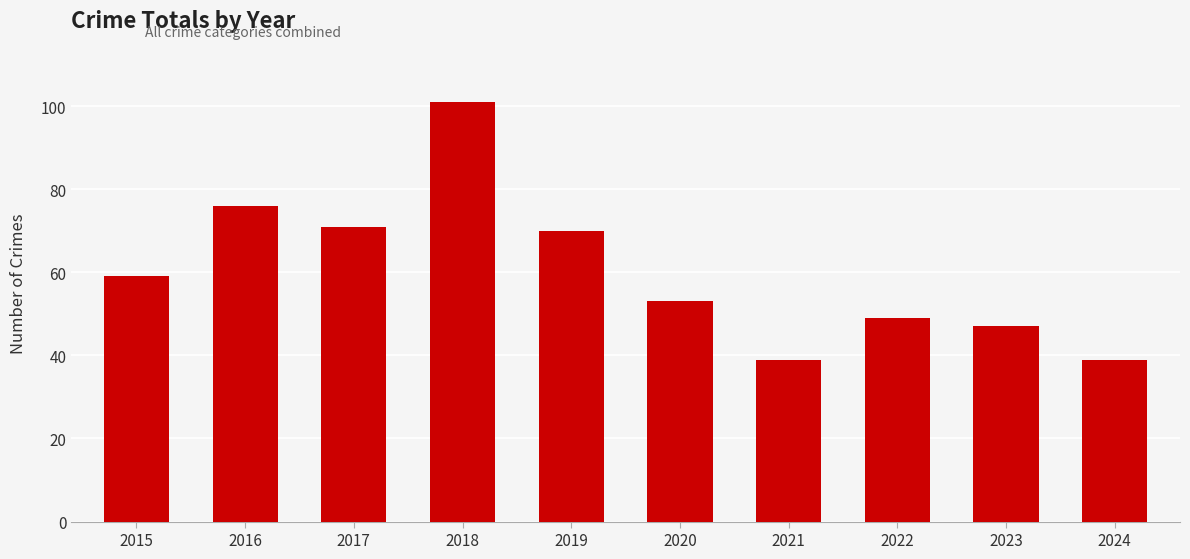

How many bars are there in total?

10